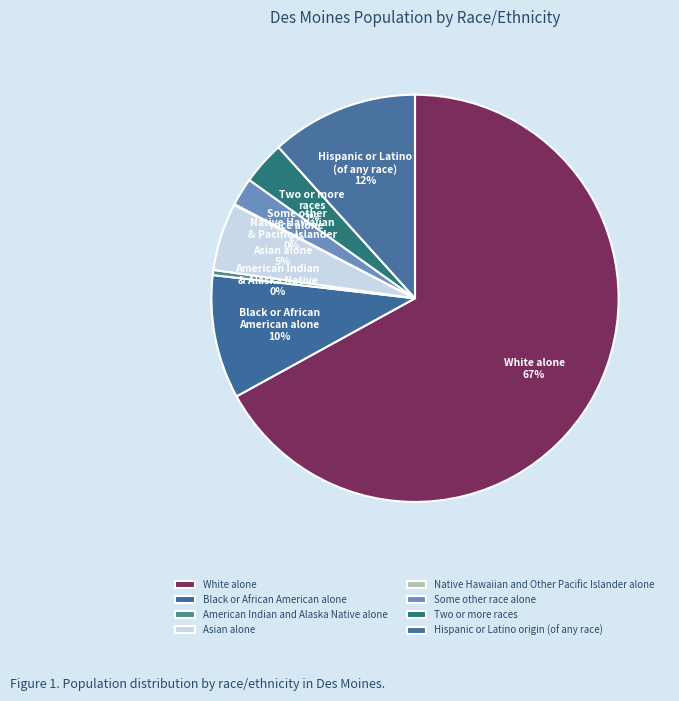

Between Black or African American alone and Two or more races, which is larger?

Black or African American alone